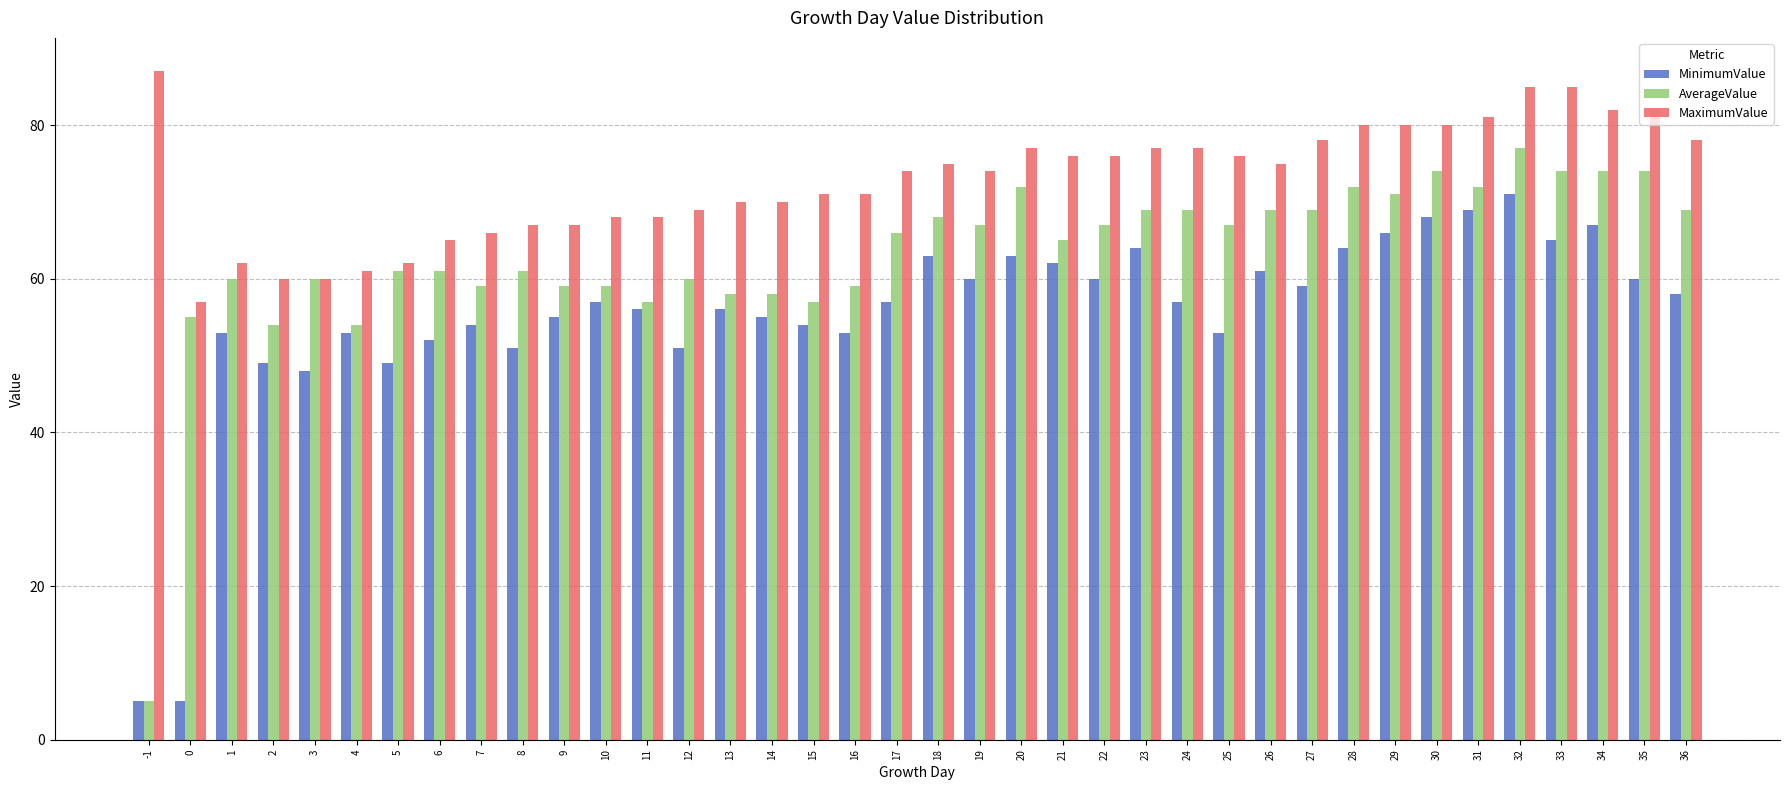

Is the value of MaximumValue at 3 greater than the value of AverageValue at 4?

Yes